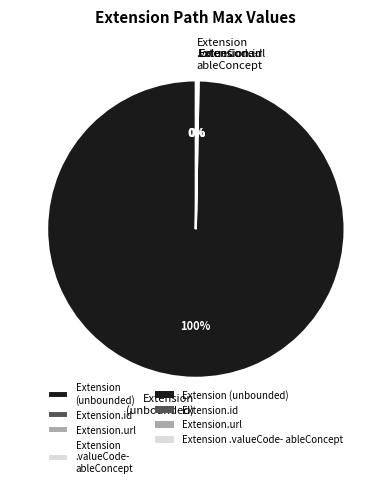

To the nearest percent, what percentage of the pie is Extension (unbounded)?

100%